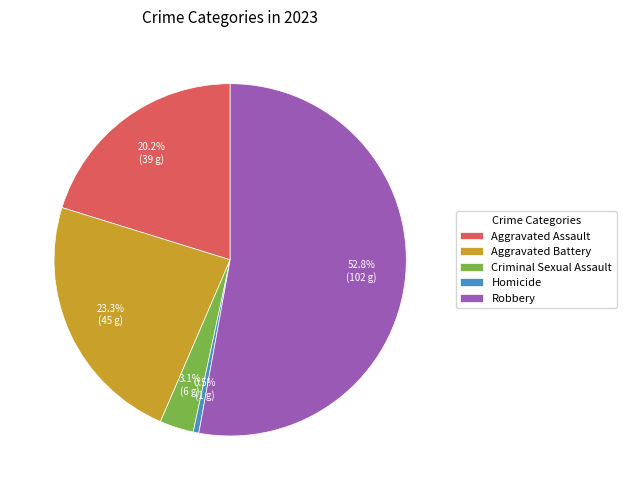

Which category has the smallest portion of the pie?

Homicide